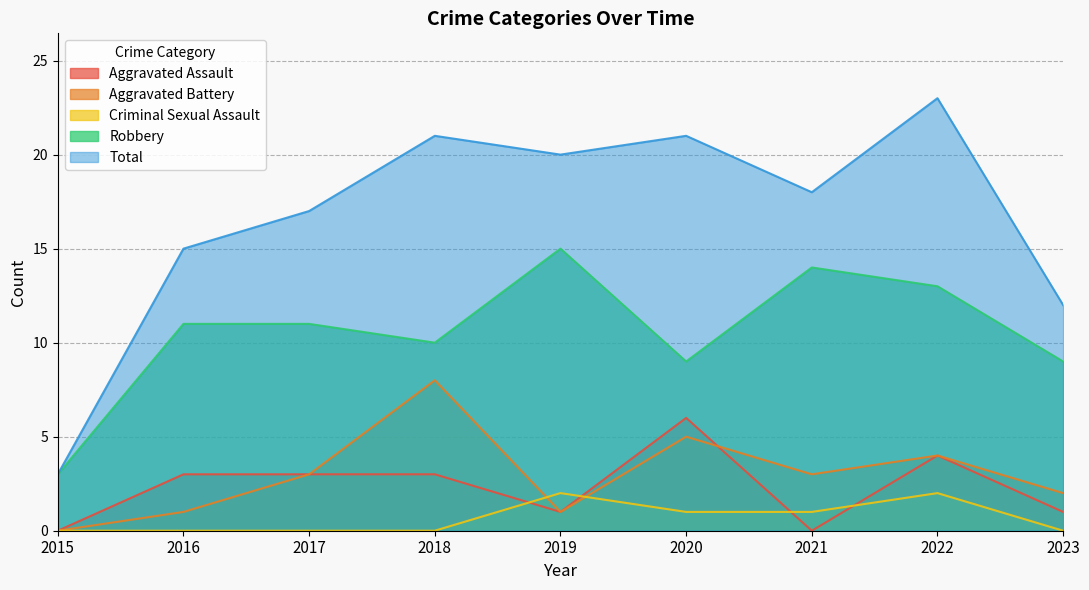

In Total, how many points are lower than both neighbors (excluding endpoints)?

2